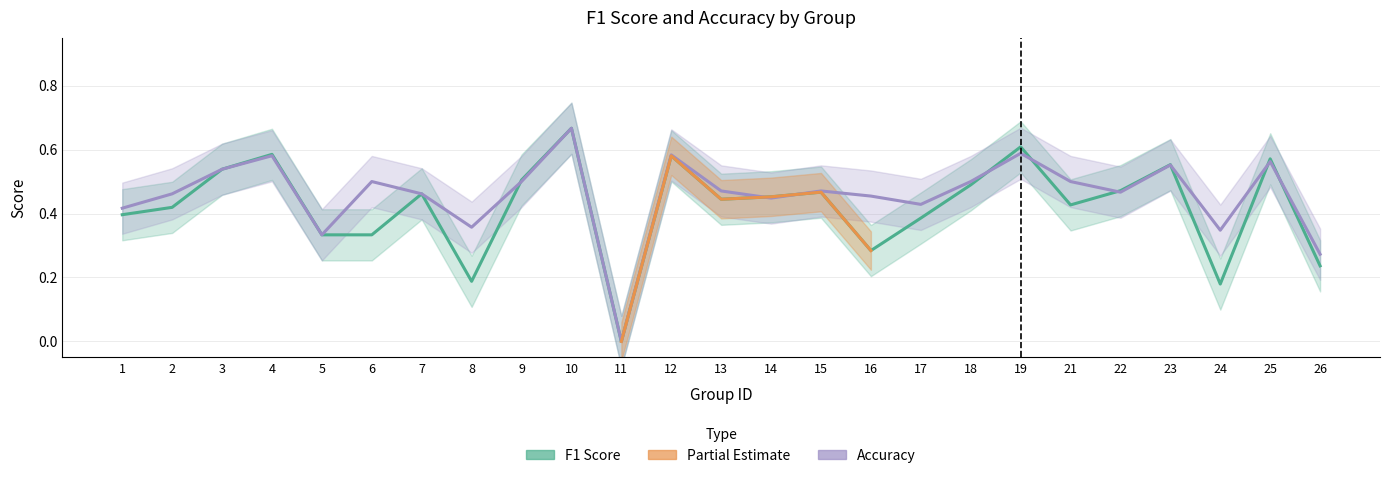

What is the difference between the maximum and second lowest values in the accuracy series?

0.4